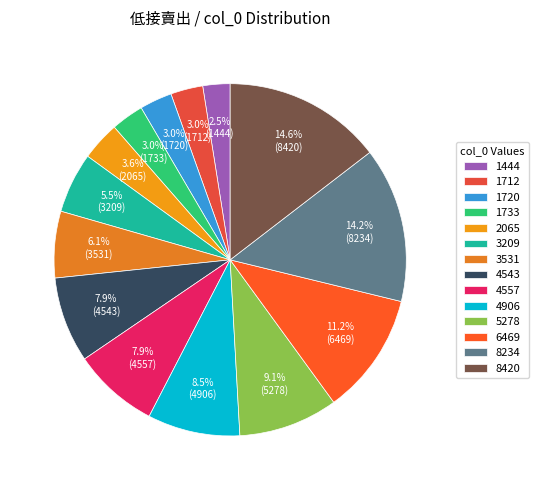

How many slices are in this pie chart?

14